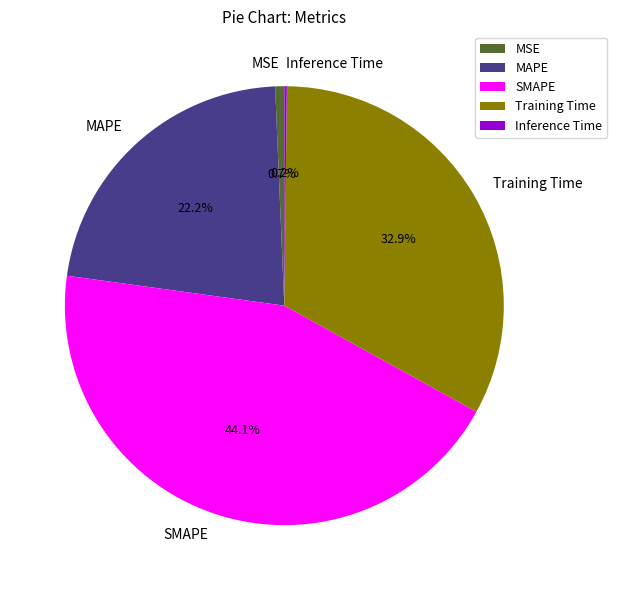

Is the sum of Training Time and MSE greater than half?

No